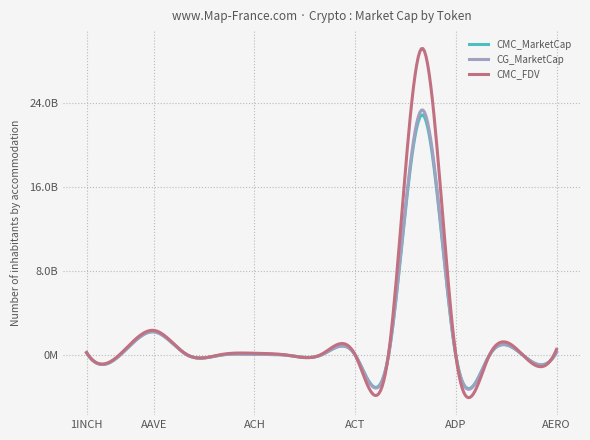

Which series ends up on top after the final intersection of CG_MarketCap and CMC_MarketCap?

CMC_MarketCap